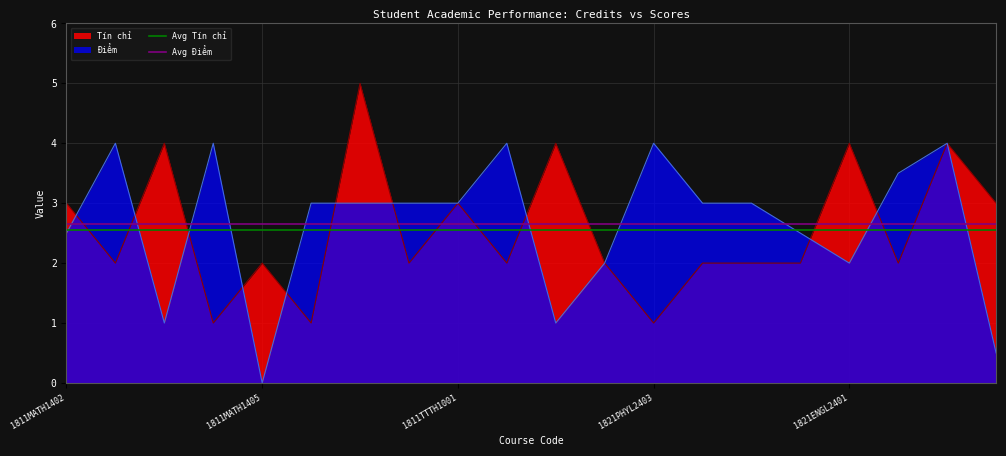

What is the greatest value displayed?

5.0